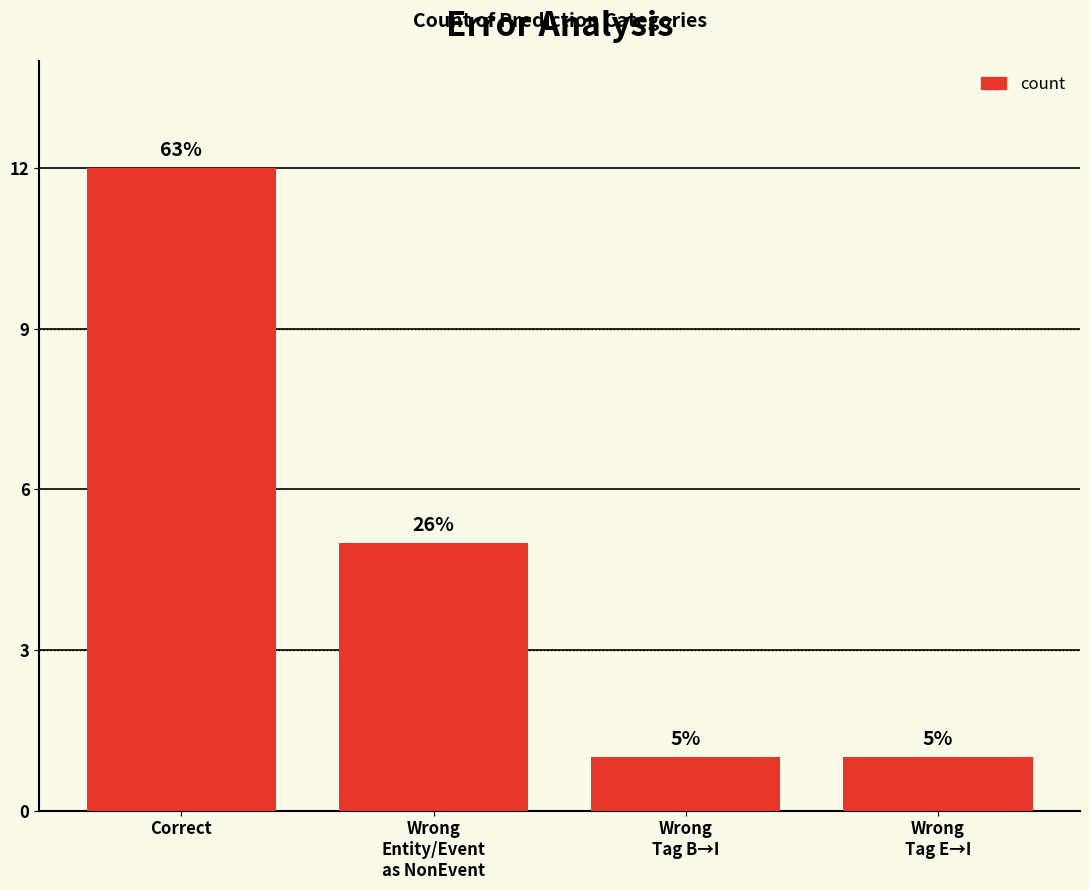

True or false: the data shows 12 at Correct.

True